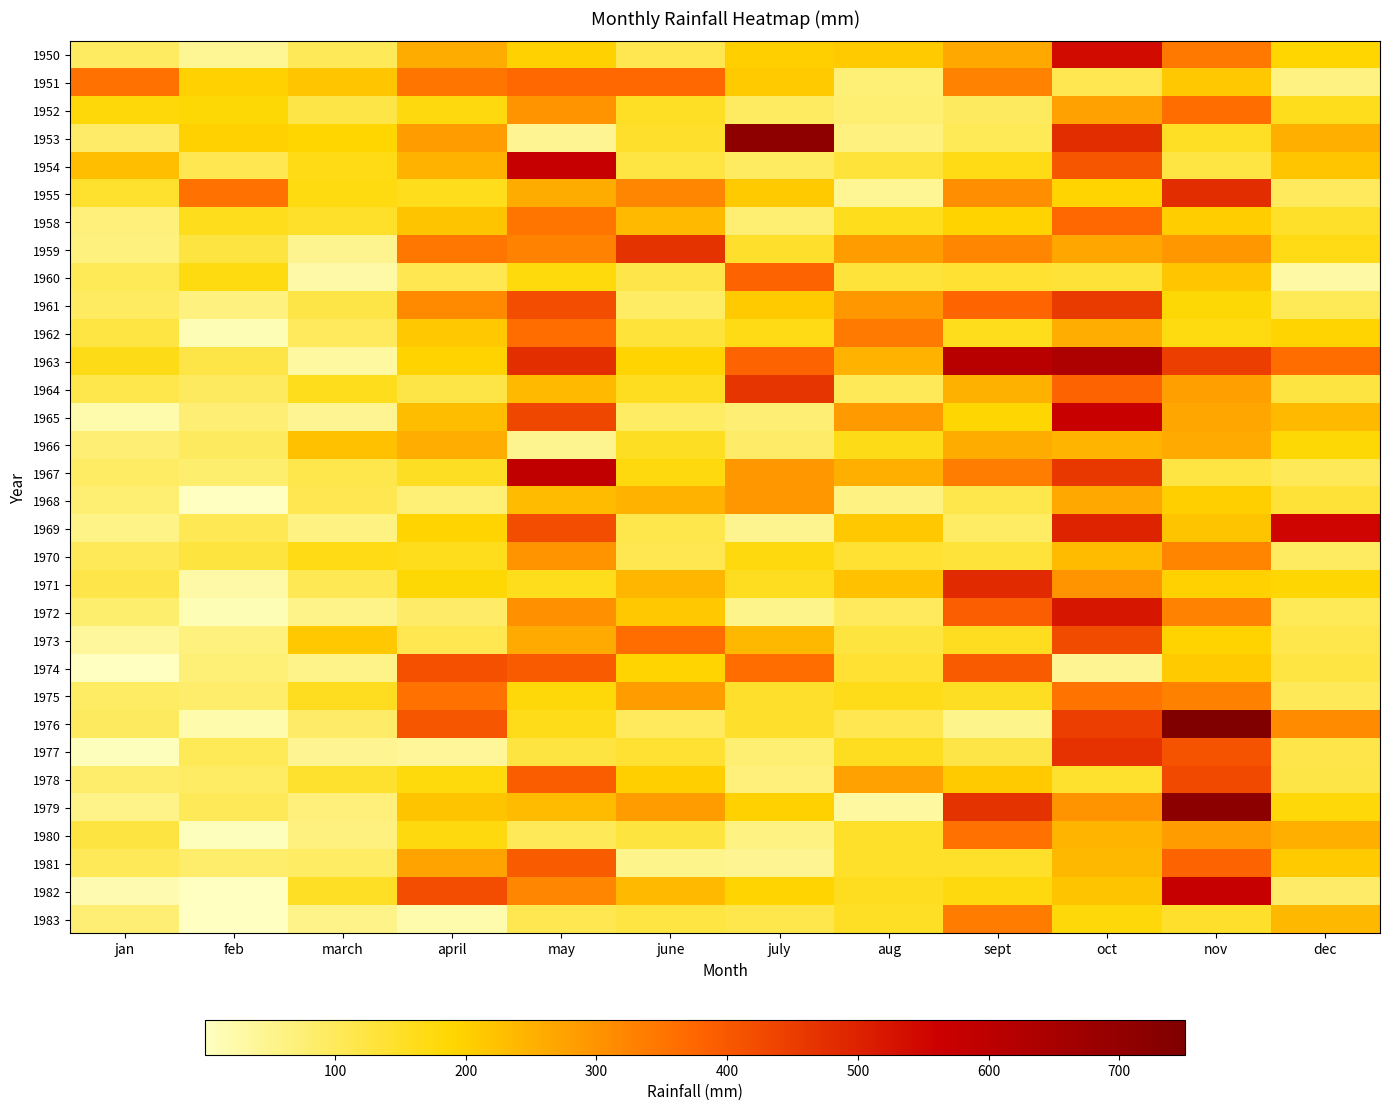

Which series has the widest spread of values?

1976